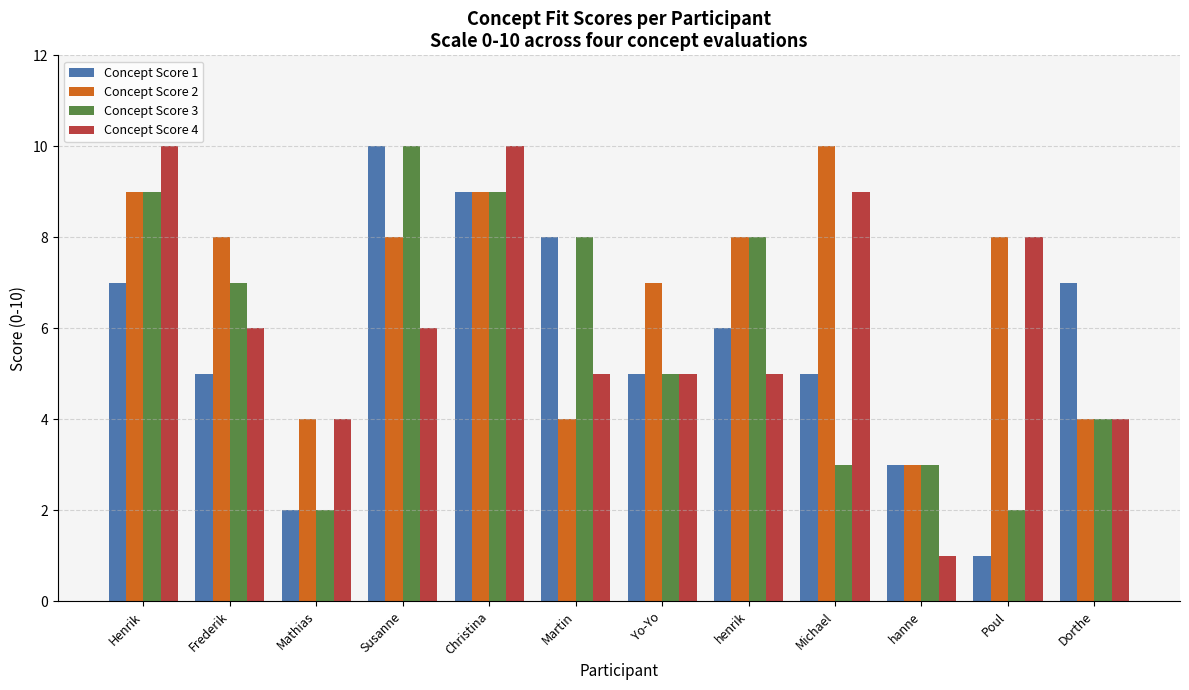

Is it true that Concept Score 2 equals 10 at Michael?

True